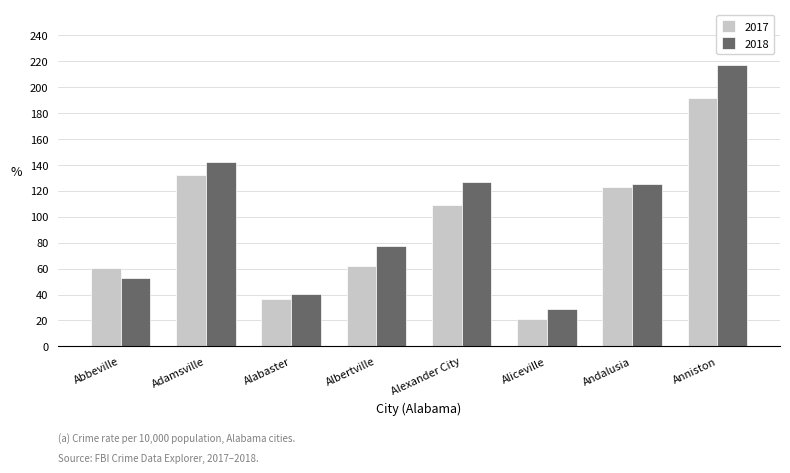

Rank the series by their maximum value, from lowest to highest.

2017, 2018